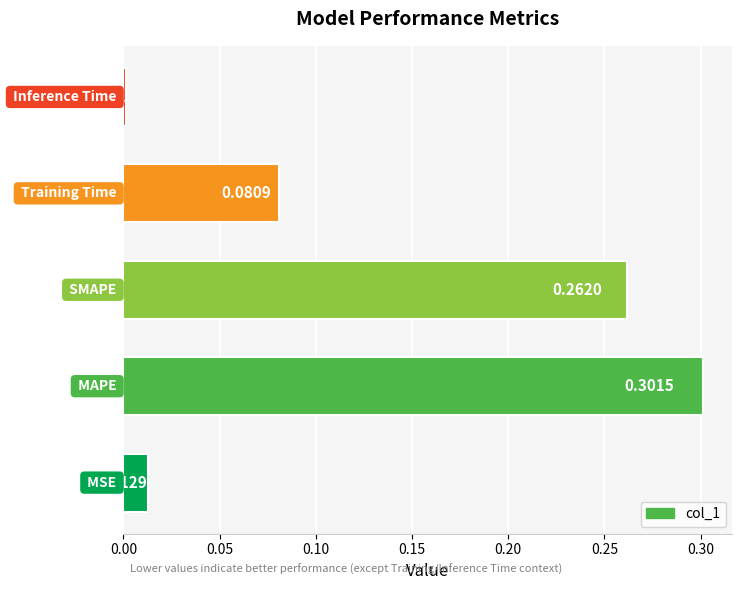

What is the sum of all values?

0.7